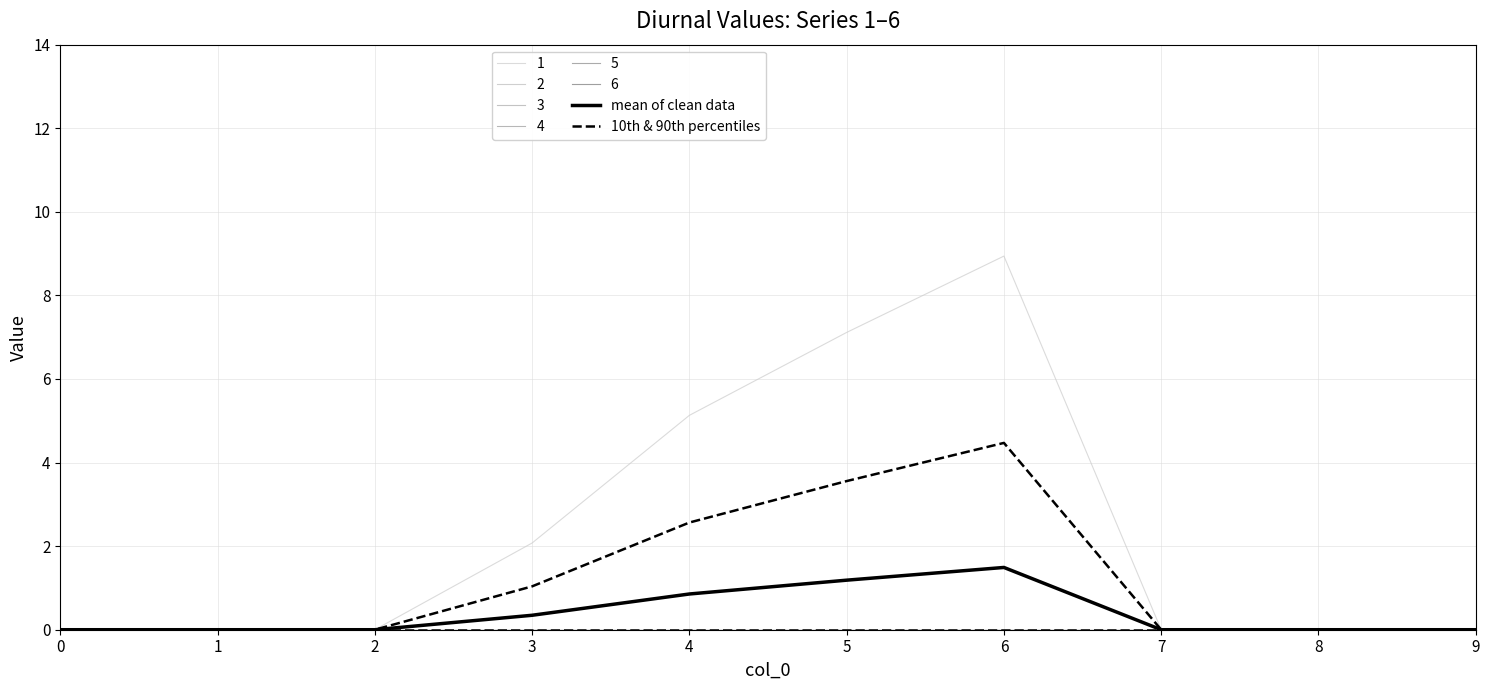

The value of mean of clean data at 2 is 0.0. True or false?

True